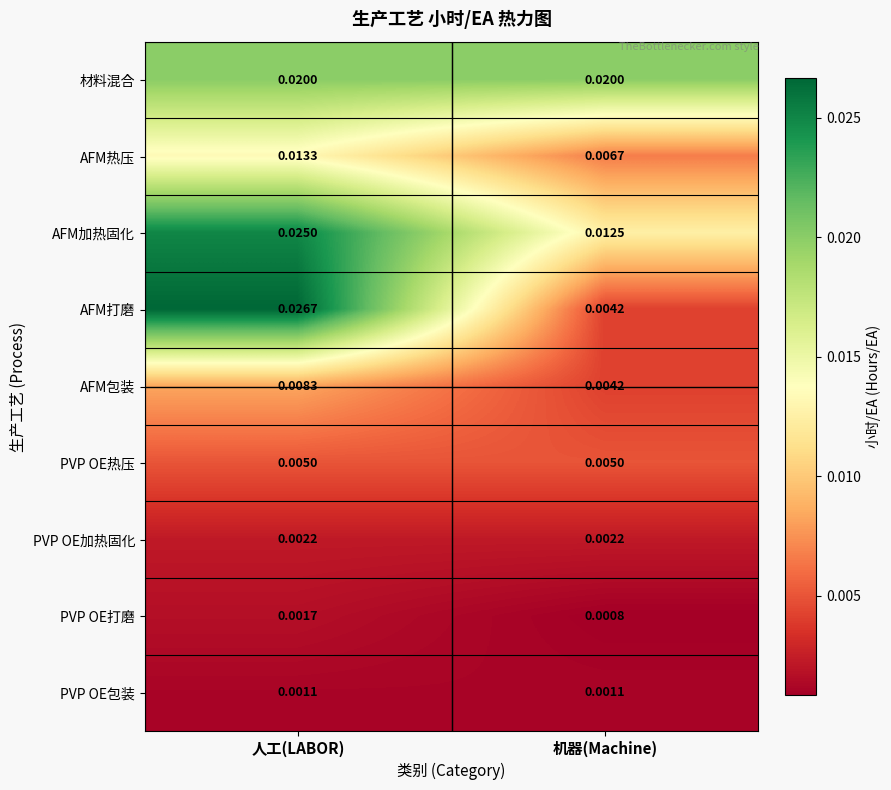

Rank the series at 人工(LABOR) from lowest to highest value.

PVP OE包装, PVP OE打磨, PVP OE加热固化, PVP OE热压, AFM包装, AFM热压, 材料混合, AFM加热固化, AFM打磨